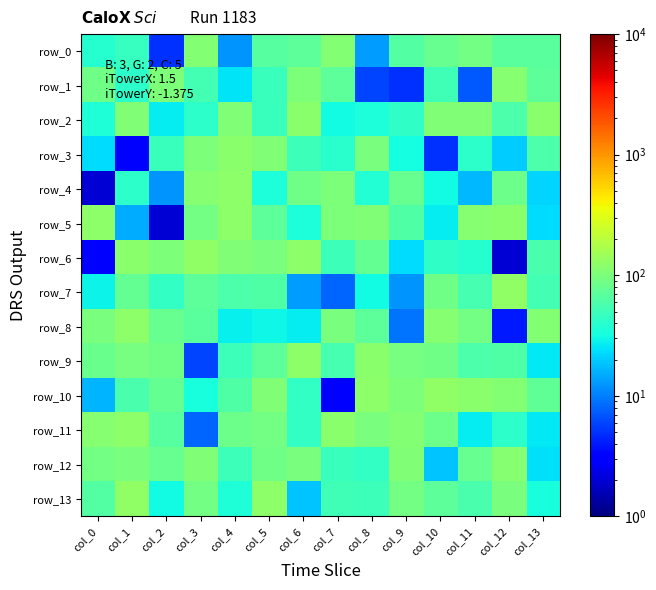

Is the value of row_0 at col_10 greater than the value of row_3 at col_9?

Yes